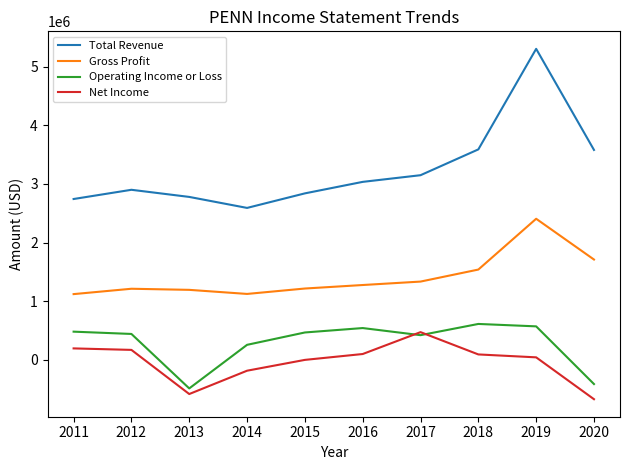

Between which two adjacent categories do Operating Income or Loss and Net Income first intersect?

2016 and 2017